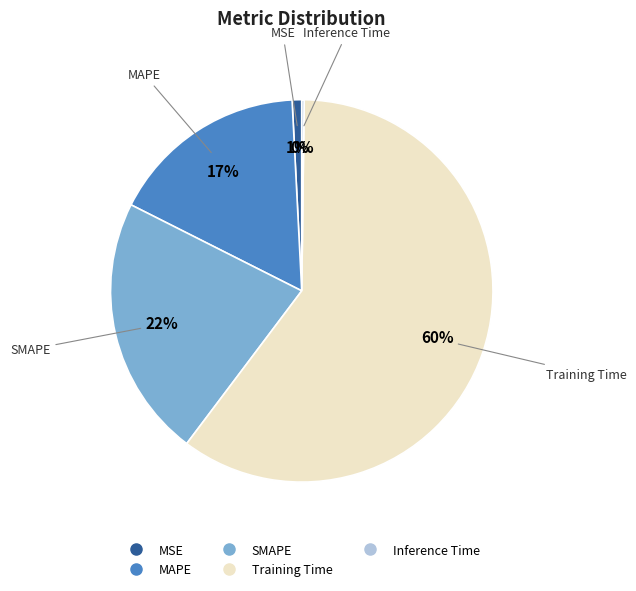

To the nearest percent, what is the average slice percentage?

20%